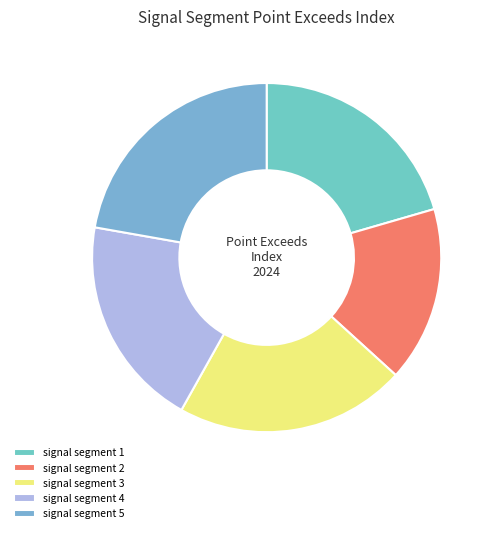

True or false: signal segment 3 accounts for 12% of the total.

False